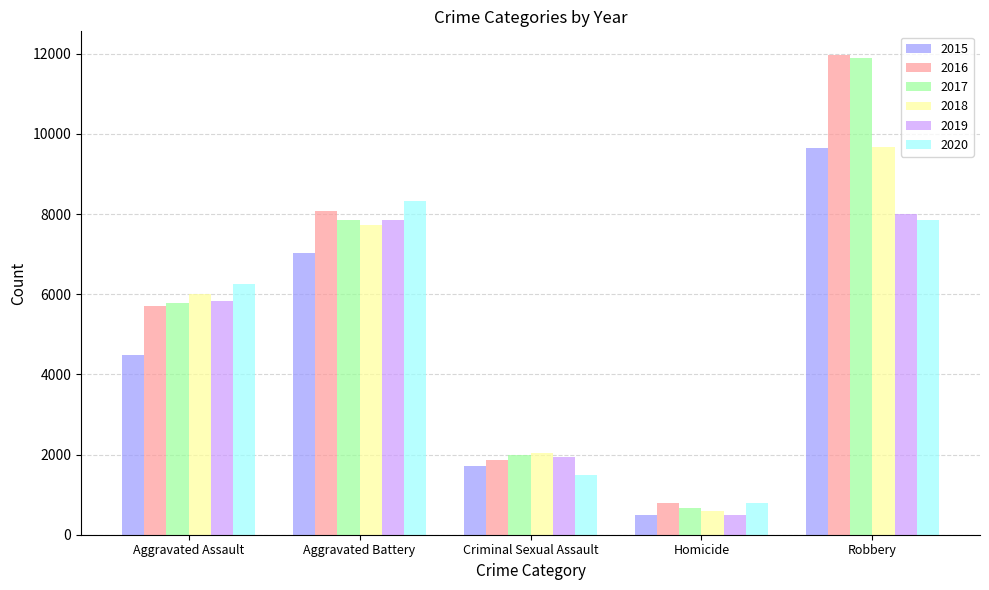

Which category has the lowest value in the 2020 series?

Homicide